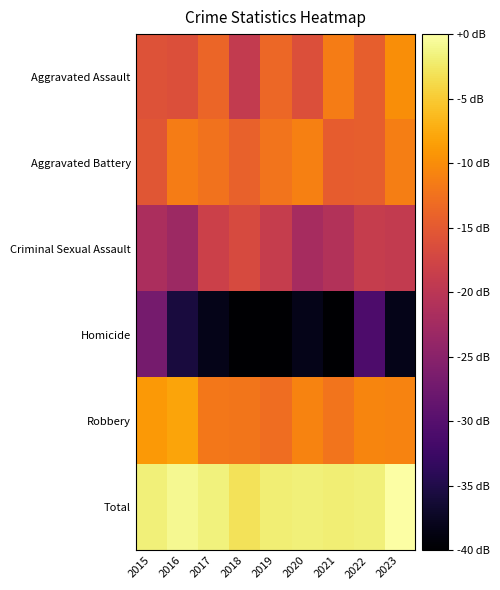

Between 2016 and 2022, which series saw the biggest shift?

Homicide